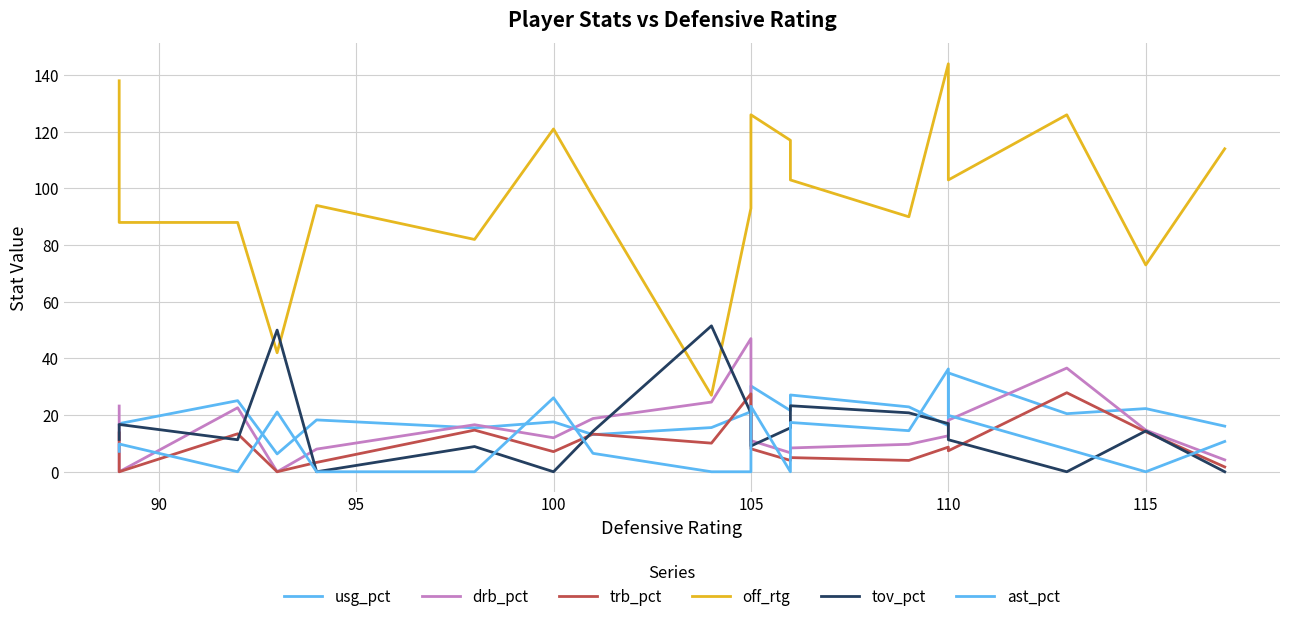

What are all the series names shown in the legend?

usg_pct, drb_pct, trb_pct, off_rtg, tov_pct, ast_pct